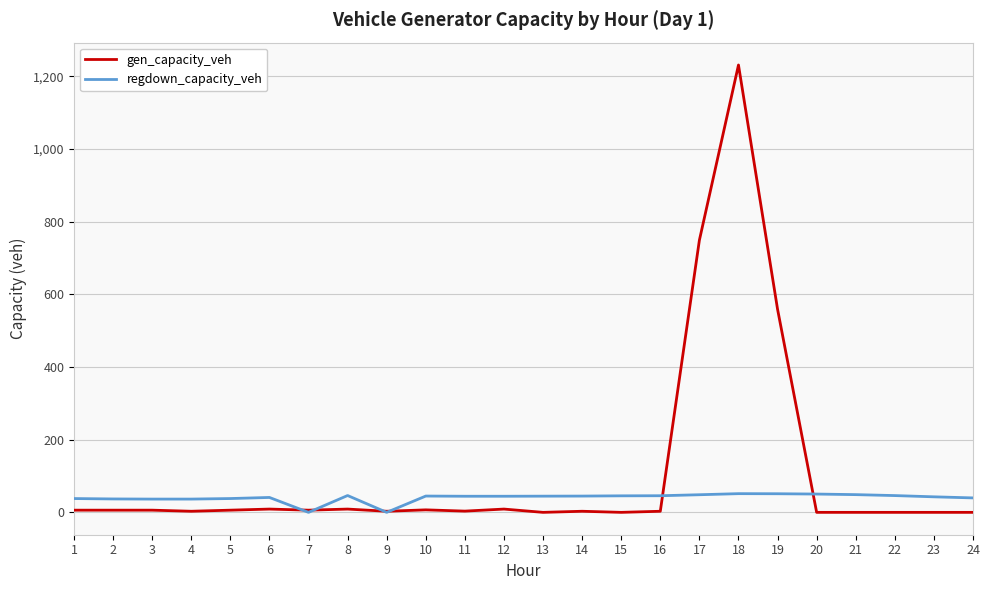

Which series changed the most between 9 and 15?

regdown_capacity_veh